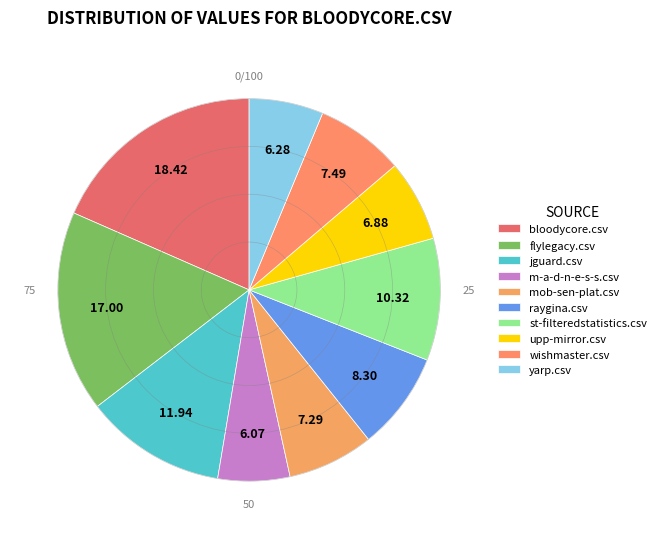

How many segments does this pie chart have?

10